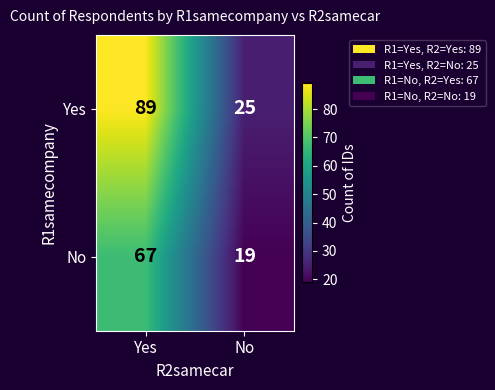

Count the number of data series in this chart.

2